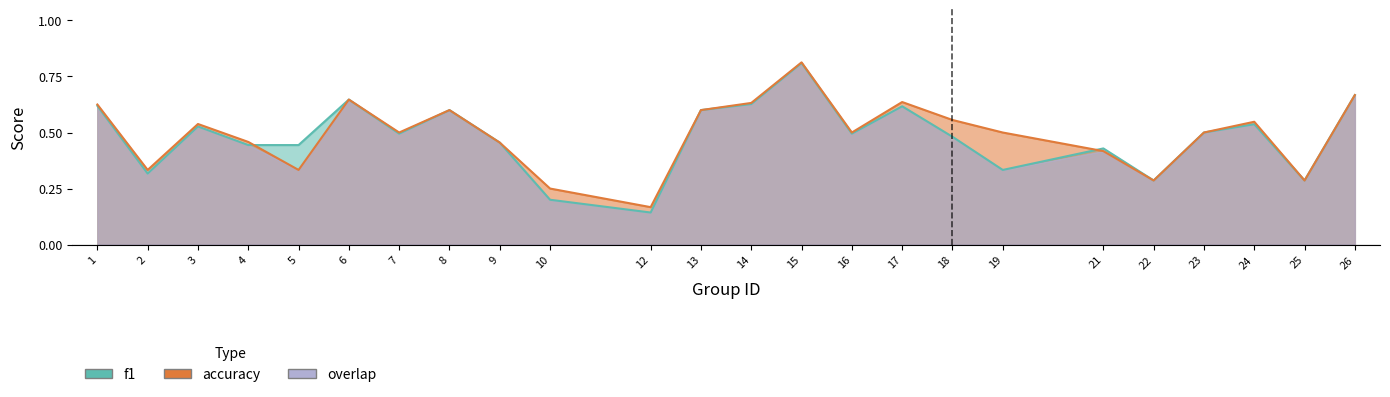

What is the sum of the accuracy values at 19 and 25?

0.8